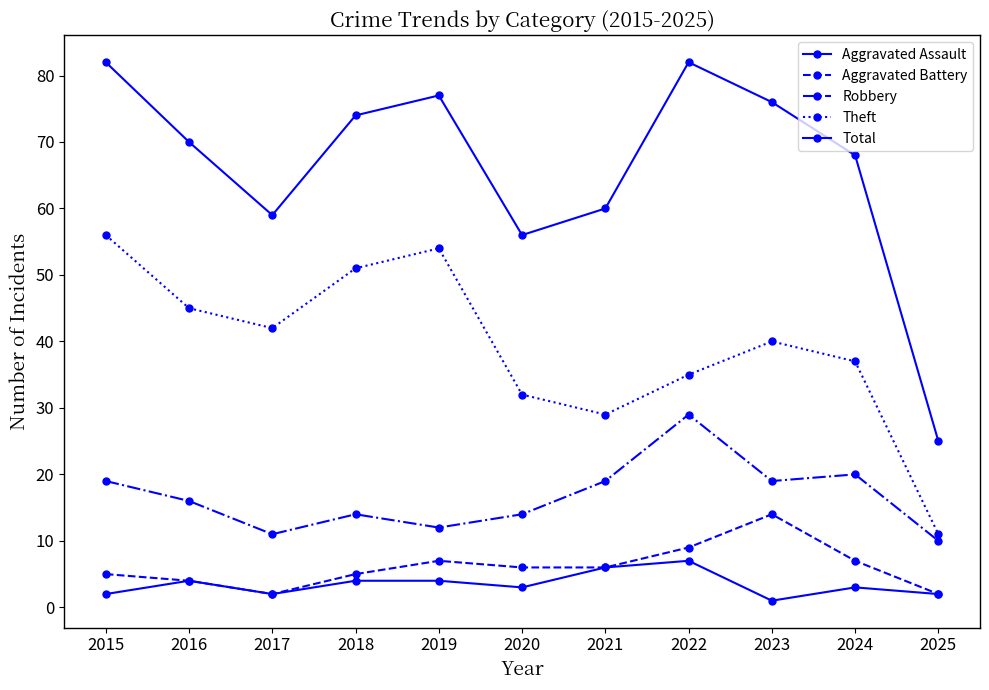

Reading left to right, list all the values displayed in this chart.

Aggravated Assault: 2	4	2	4	4	3	6	7	1	3	2
Aggravated Battery: 5	4	2	5	7	6	6	9	14	7	2
Robbery: 19	16	11	14	12	14	19	29	19	20	10
Theft: 56	45	42	51	54	32	29	35	40	37	11
Total: 82	70	59	74	77	56	60	82	76	68	25